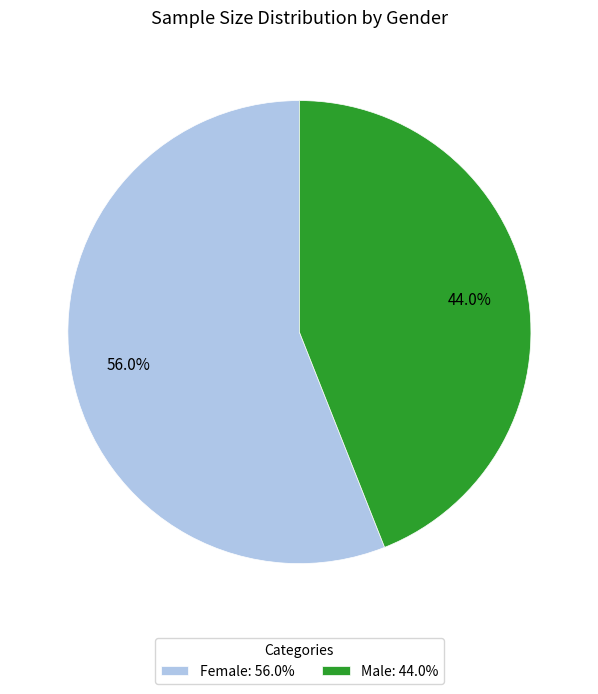

How many segments does this pie chart have?

2